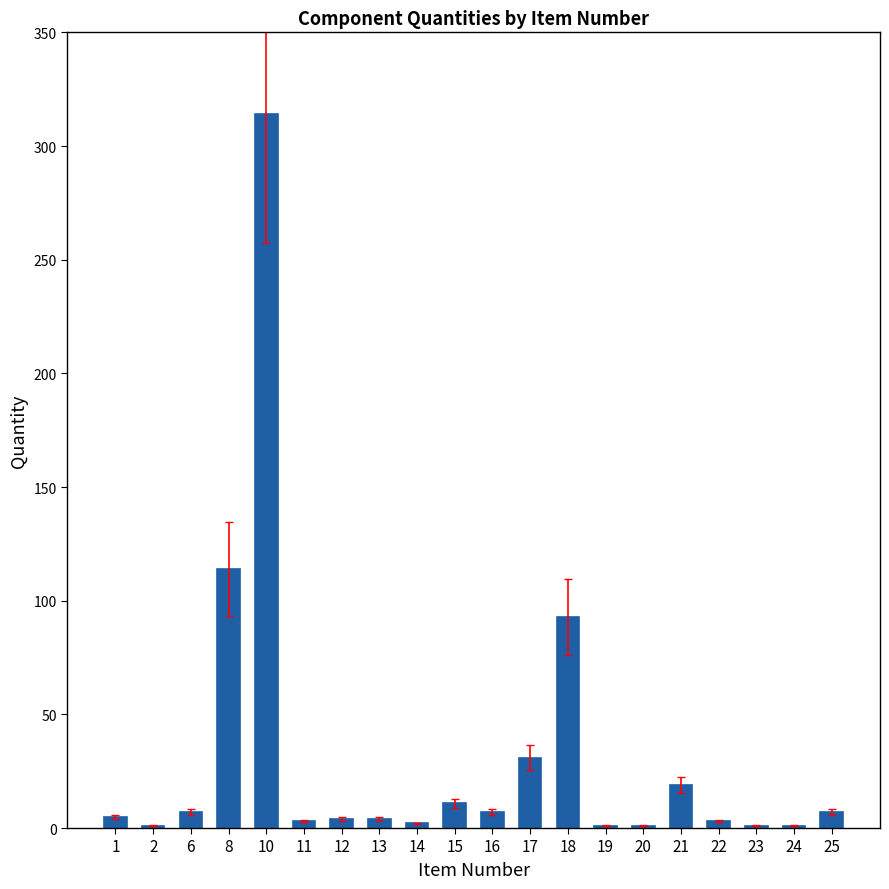

True or false: the data shows 314 at 10.

True